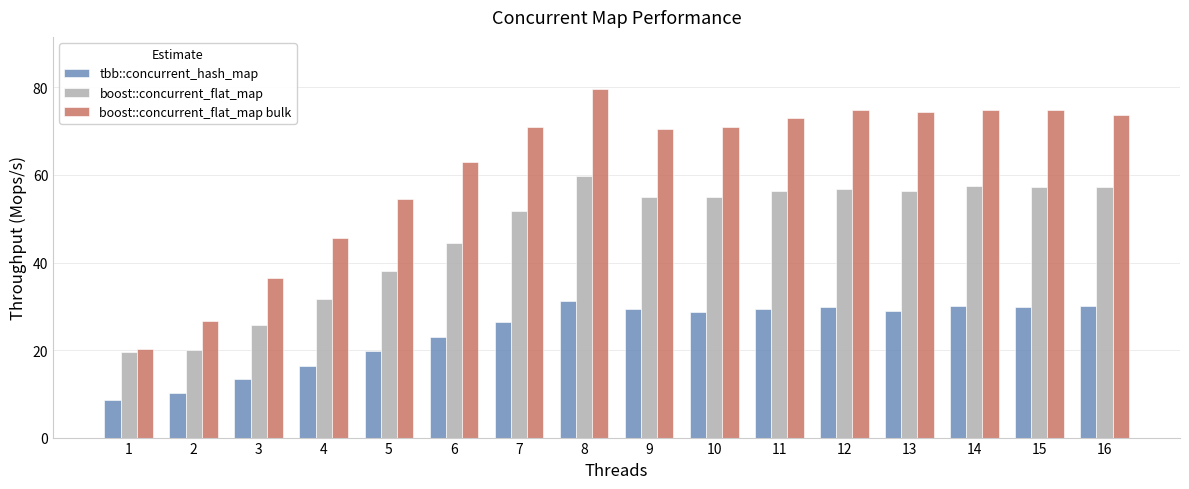

The tbb::concurrent_hash_map series shows 31.3 at 8. True or false?

True